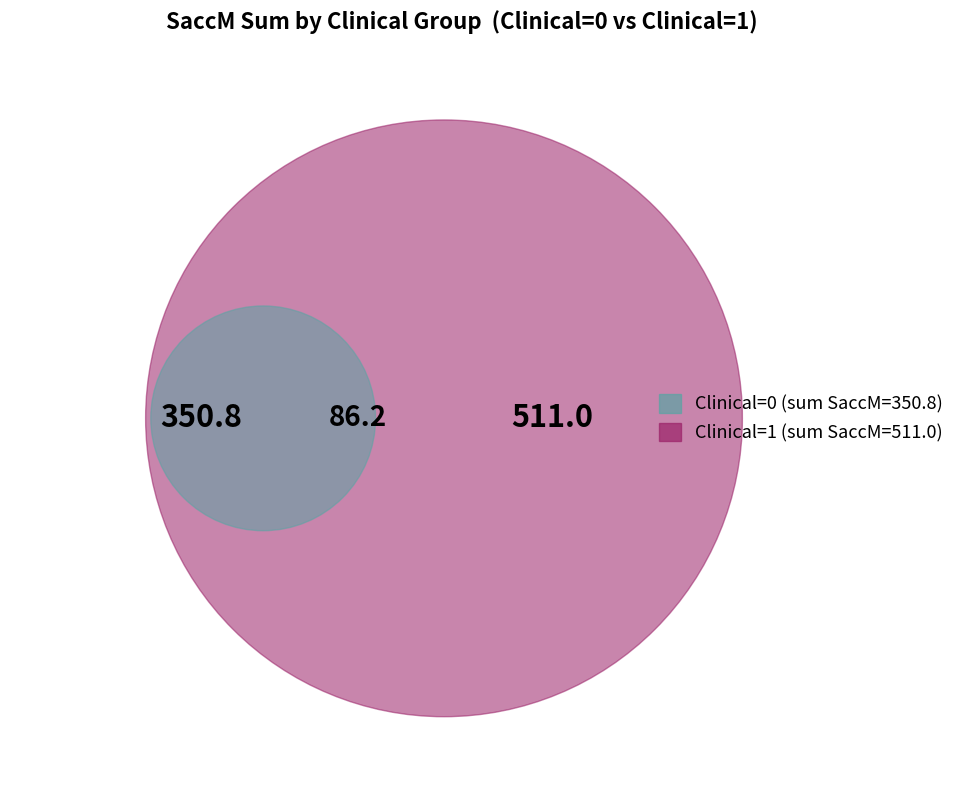

Between 8 and 5, which is larger?

8